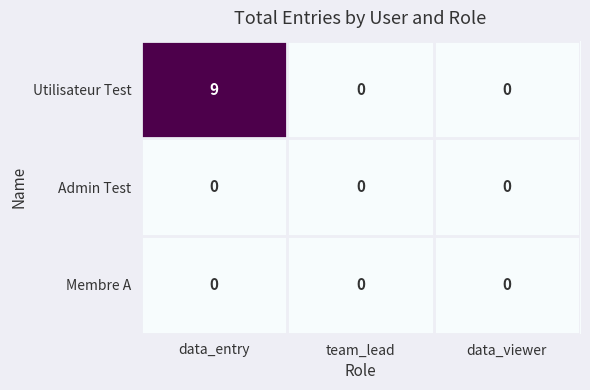

Reading right to left, transcribe all the data shown in this chart.

Utilisateur Test: data_viewer=0	team_lead=0	data_entry=9
Admin Test: data_viewer=0	team_lead=0	data_entry=0
Membre A: data_viewer=0	team_lead=0	data_entry=0